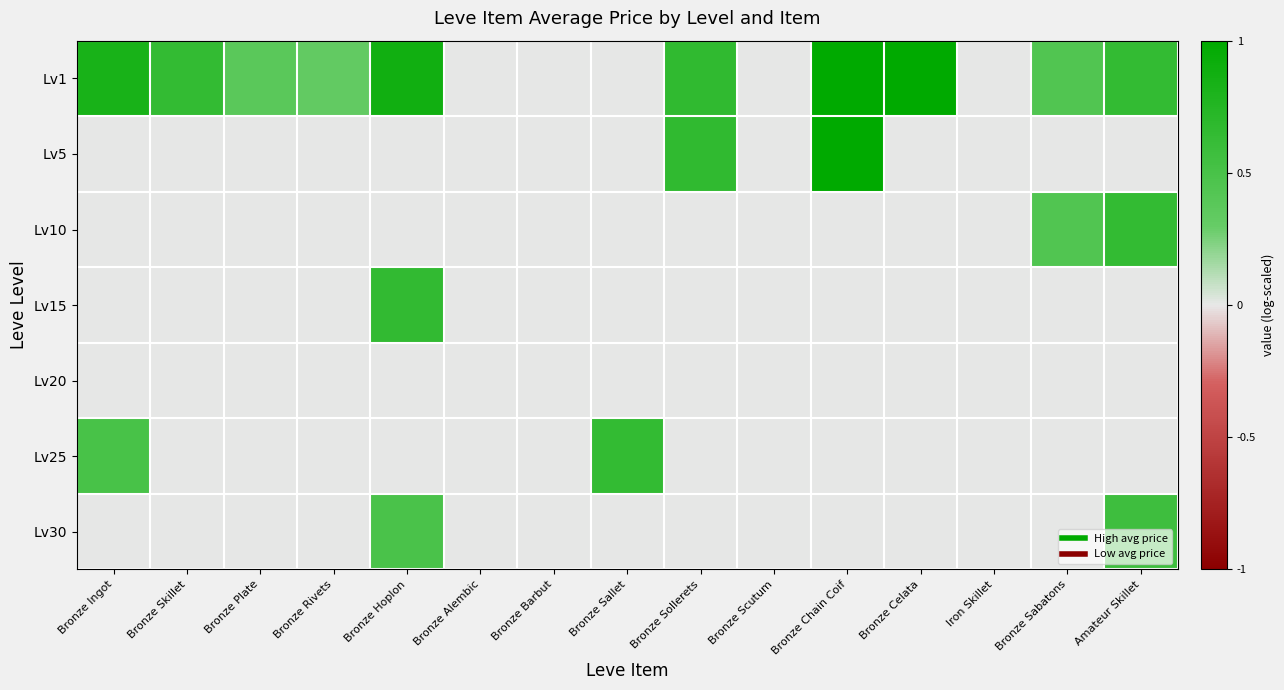

Reading left to right, what are all the values shown in this chart?

Lv1: Bronze Ingot=0.8	Bronze Skillet=0.6	Bronze Plate=0.4	Bronze Rivets=0.3	Bronze Hoplon=0.9	Bronze Alembic=0.0	Bronze Barbut=0.0	Bronze Sallet=0.0	Bronze Sollerets=0.7	Bronze Scutum=0.0	Bronze Chain Coif=1.0	Bronze Celata=1.0	Iron Skillet=0.0	Bronze Sabatons=0.4	Amateur Skillet=0.6
Lv5: Bronze Ingot=0.0	Bronze Skillet=0.0	Bronze Plate=0.0	Bronze Rivets=0.0	Bronze Hoplon=0.0	Bronze Alembic=0.0	Bronze Barbut=0.0	Bronze Sallet=0.0	Bronze Sollerets=0.7	Bronze Scutum=0.0	Bronze Chain Coif=1.0	Bronze Celata=0.0	Iron Skillet=0.0	Bronze Sabatons=0.0	Amateur Skillet=0.0
Lv10: Bronze Ingot=0.0	Bronze Skillet=0.0	Bronze Plate=0.0	Bronze Rivets=0.0	Bronze Hoplon=0.0	Bronze Alembic=0.0	Bronze Barbut=0.0	Bronze Sallet=0.0	Bronze Sollerets=0.0	Bronze Scutum=0.0	Bronze Chain Coif=0.0	Bronze Celata=0.0	Iron Skillet=0.0	Bronze Sabatons=0.4	Amateur Skillet=0.6
Lv15: Bronze Ingot=0.0	Bronze Skillet=0.0	Bronze Plate=0.0	Bronze Rivets=0.0	Bronze Hoplon=0.7	Bronze Alembic=0.0	Bronze Barbut=0.0	Bronze Sallet=0.0	Bronze Sollerets=0.0	Bronze Scutum=0.0	Bronze Chain Coif=0.0	Bronze Celata=0.0	Iron Skillet=0.0	Bronze Sabatons=0.0	Amateur Skillet=0.0
Lv20: Bronze Ingot=0.0	Bronze Skillet=0.0	Bronze Plate=0.0	Bronze Rivets=0.0	Bronze Hoplon=0.0	Bronze Alembic=0.0	Bronze Barbut=0.0	Bronze Sallet=0.0	Bronze Sollerets=0.0	Bronze Scutum=0.0	Bronze Chain Coif=0.0	Bronze Celata=0.0	Iron Skillet=0.0	Bronze Sabatons=0.0	Amateur Skillet=0.0
Lv25: Bronze Ingot=0.5	Bronze Skillet=0.0	Bronze Plate=0.0	Bronze Rivets=0.0	Bronze Hoplon=0.0	Bronze Alembic=0.0	Bronze Barbut=0.0	Bronze Sallet=0.6	Bronze Sollerets=0.0	Bronze Scutum=0.0	Bronze Chain Coif=0.0	Bronze Celata=0.0	Iron Skillet=0.0	Bronze Sabatons=0.0	Amateur Skillet=0.0
Lv30: Bronze Ingot=0.0	Bronze Skillet=0.0	Bronze Plate=0.0	Bronze Rivets=0.0	Bronze Hoplon=0.5	Bronze Alembic=0.0	Bronze Barbut=0.0	Bronze Sallet=0.0	Bronze Sollerets=0.0	Bronze Scutum=0.0	Bronze Chain Coif=0.0	Bronze Celata=0.0	Iron Skillet=0.0	Bronze Sabatons=0.0	Amateur Skillet=0.6